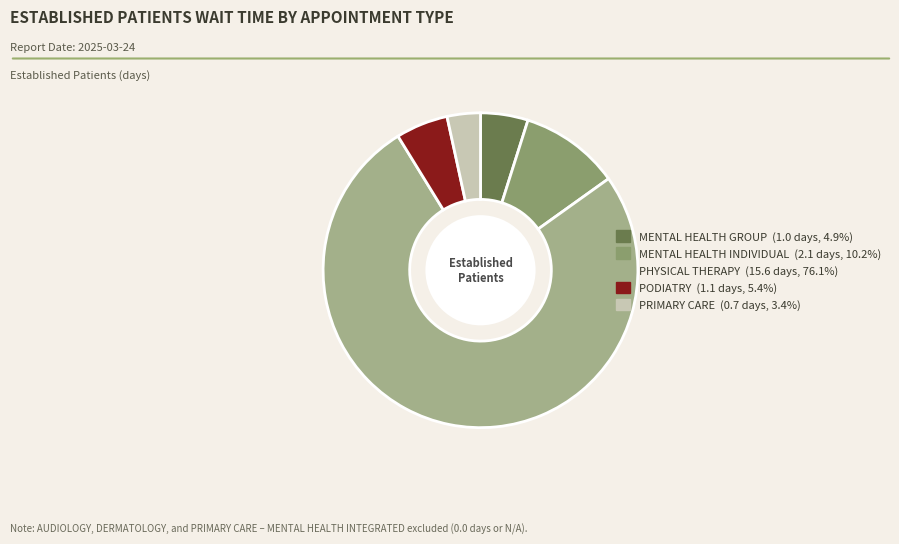

Approximately how many times larger is the value at MENTAL HEALTH INDIVIDUAL compared to PHYSICAL THERAPY?

0.1